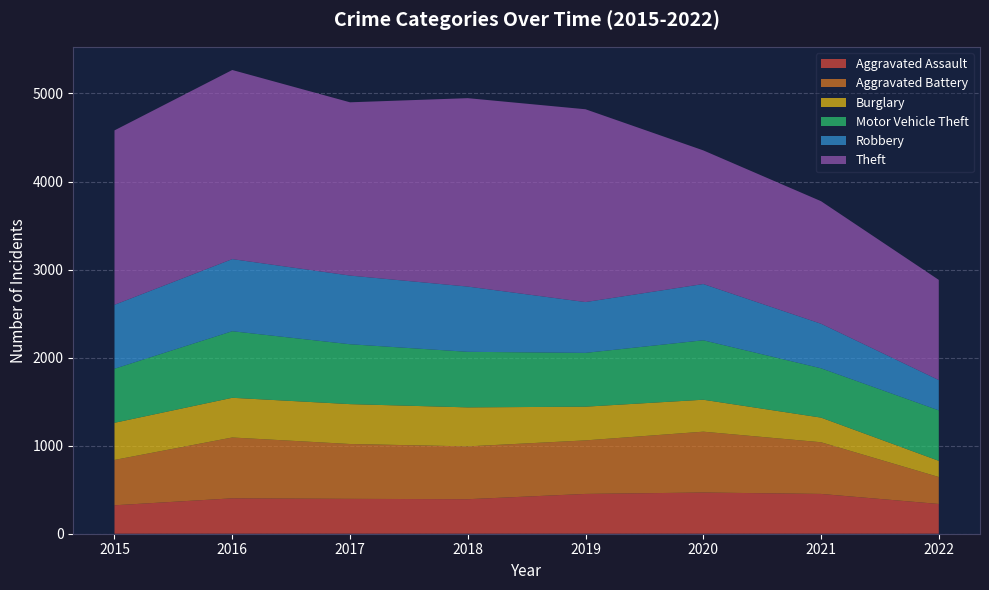

Reading left to right, extract all data points from this chart.

Aggravated Assault: 323	402	396	392	452	468	452	338
Aggravated Battery: 515	691	623	600	608	691	587	306
Burglary: 422	451	453	443	383	363	280	184
Motor Vehicle Theft: 614	756	680	631	611	675	560	573
Robbery: 726	819	780	741	577	639	506	344
Theft: 1981	2148	1968	2140	2190	1518	1392	1138